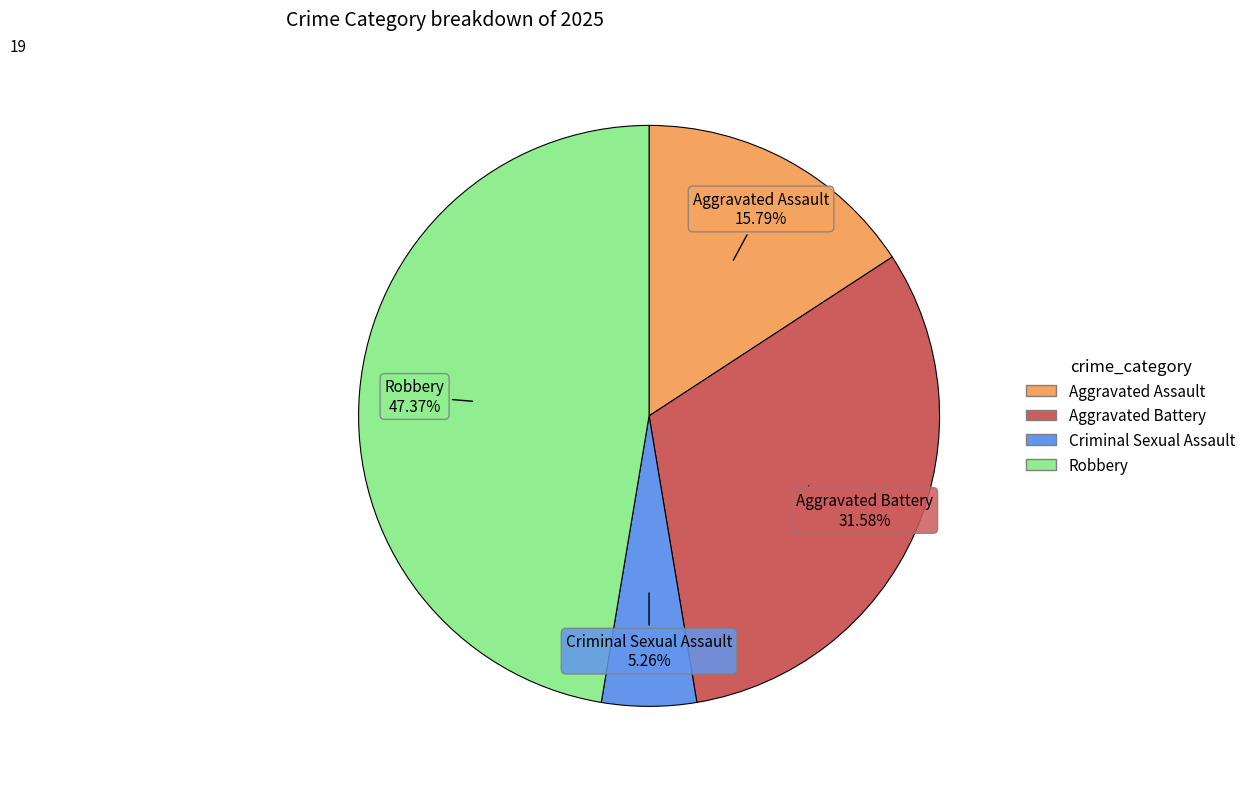

To the nearest percent, what portion does Criminal Sexual Assault represent?

5%